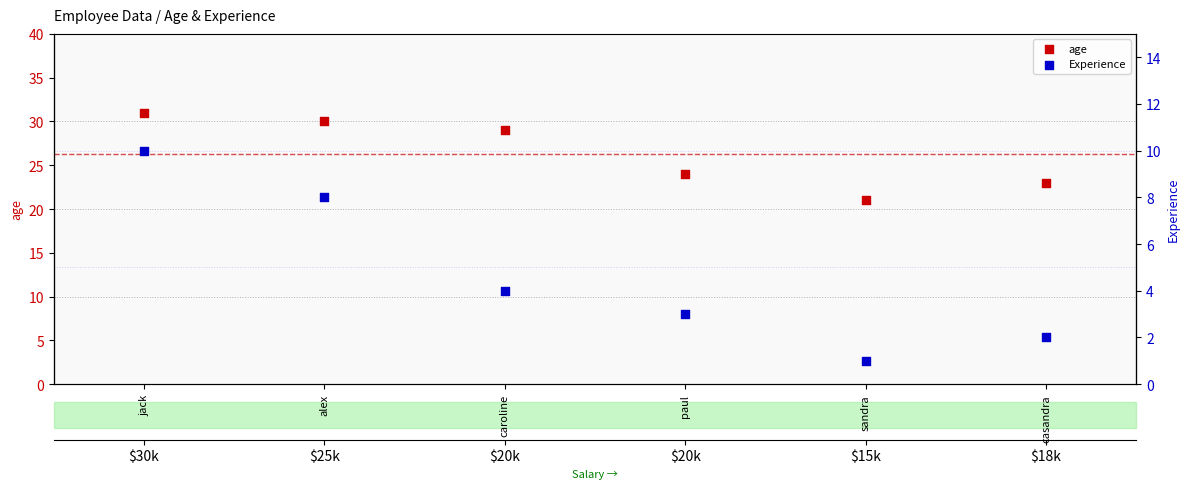

Is the value of Experience at paul greater than the value of age at sandra?

No